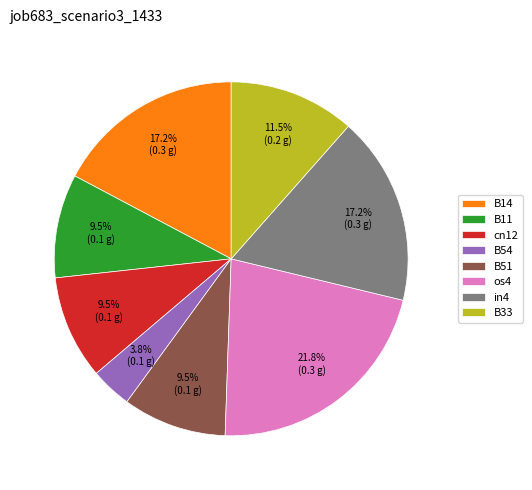

What is the smallest slice in the pie chart?

B54